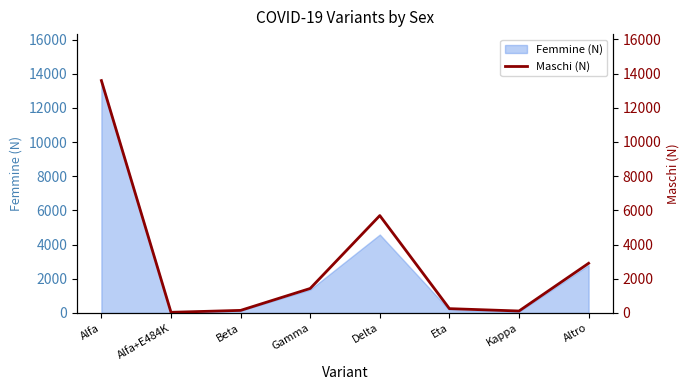

What is the label of the 8th point from the right?

Alfa